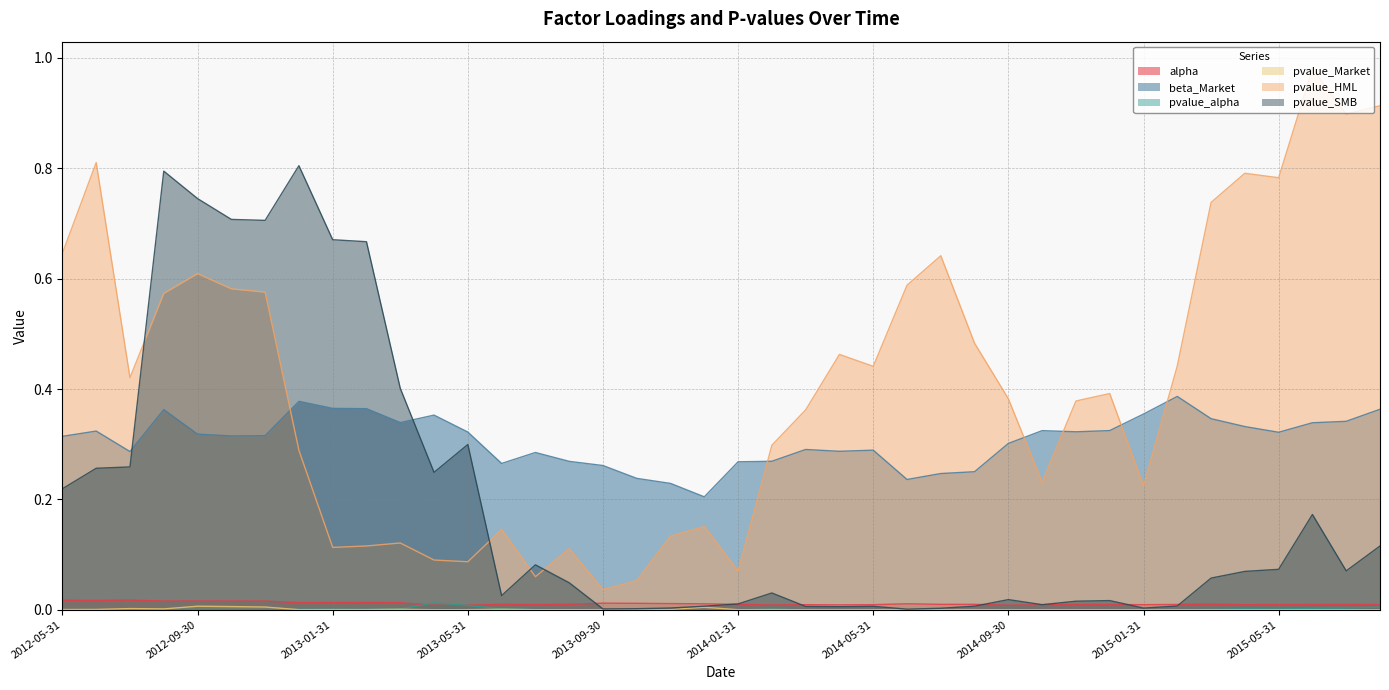

List the labels in order of pvalue_SMB value, largest first.

2012-12-31, 2012-08-31, 2012-09-30, 2012-10-31, 2012-11-30, 2013-01-31, 2013-02-28, 2013-03-31, 2013-05-31, 2012-07-31, 2012-06-30, 2013-04-30, 2012-05-31, 2015-06-30, 2015-08-31, 2013-07-31, 2015-05-31, 2015-07-31, 2015-04-30, 2015-03-31, 2013-08-31, 2014-02-28, 2013-06-30, 2014-09-30, 2014-12-31, 2014-11-30, 2014-01-31, 2014-10-31, 2015-02-28, 2014-08-31, 2013-12-31, 2014-05-31, 2014-03-31, 2014-04-30, 2013-11-30, 2015-01-31, 2014-07-31, 2013-10-31, 2013-09-30, 2014-06-30